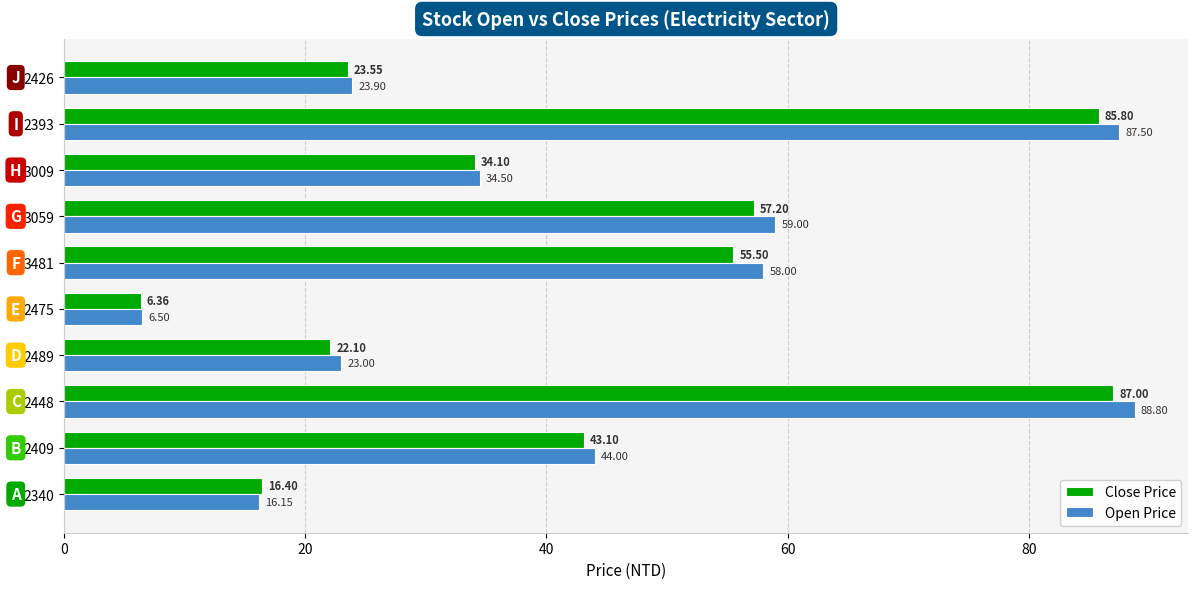

What is the highest value of the Close Price series?

87.0